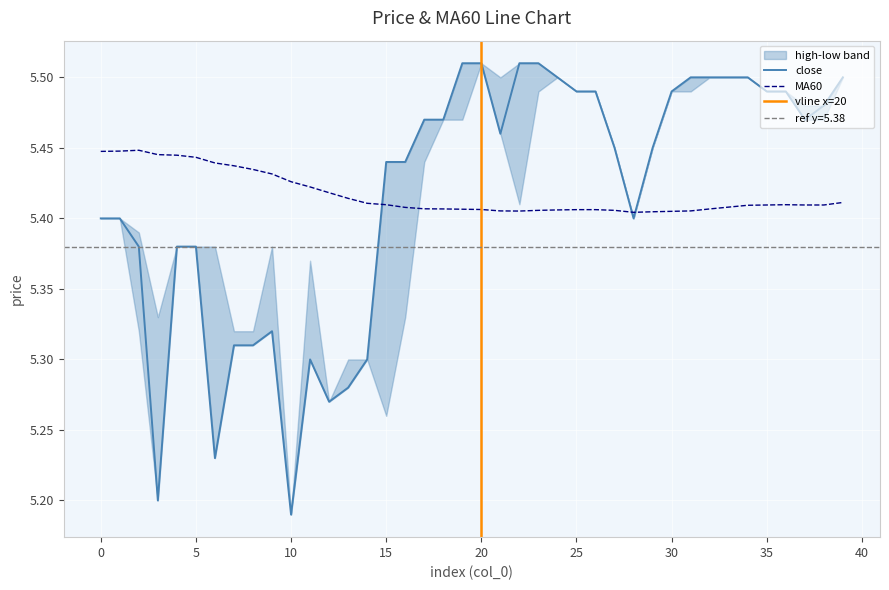

After their last crossing, which series has the higher values: close or MA60?

close